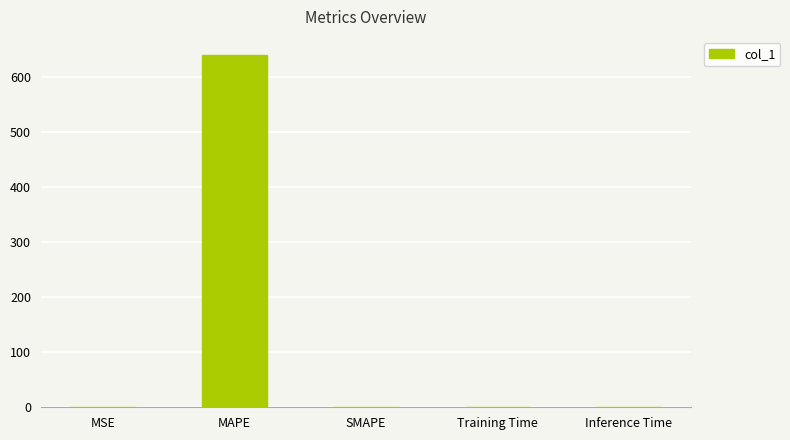

The value at MAPE is 640.8. True or false?

True